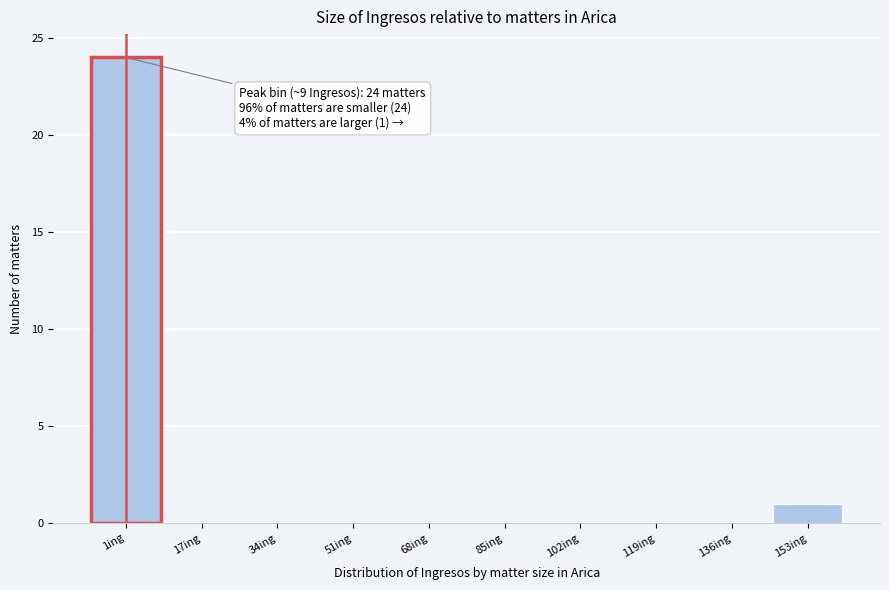

Reading right to left, what are all the values shown in this chart?

153ing=1	136ing=0	119ing=0	102ing=0	85ing=0	68ing=0	51ing=0	34ing=0	17ing=0	1ing=24